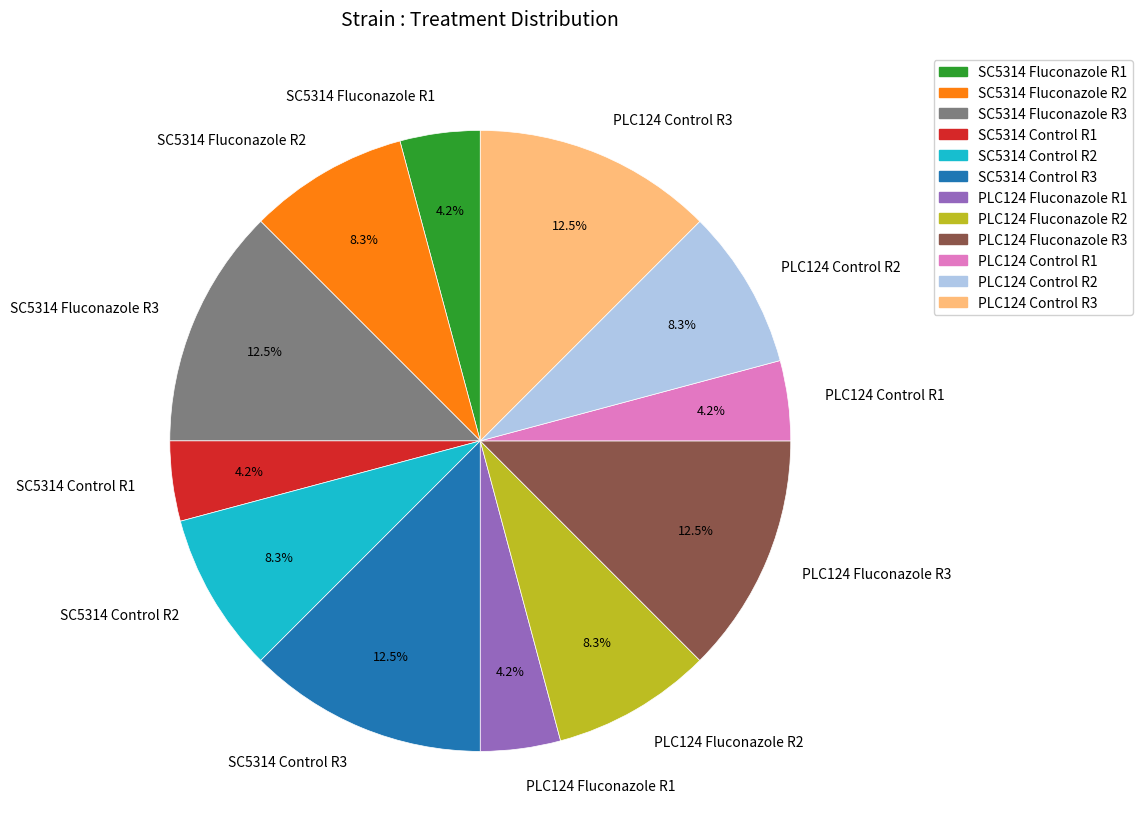

Between PLC124 Fluconazole R3 and SC5314 Control R1, which is larger?

PLC124 Fluconazole R3